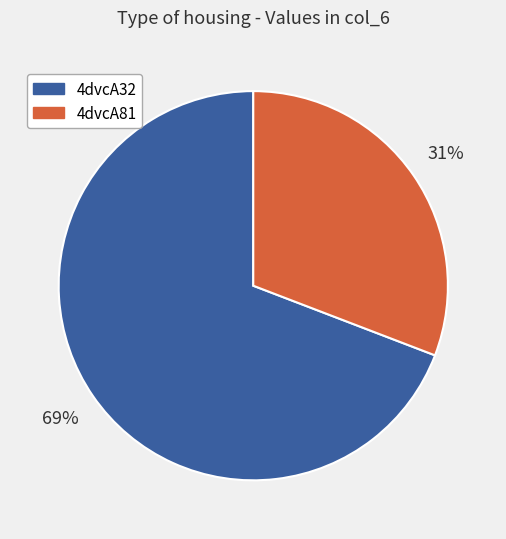

Is the sum of 4dvcA32 and 4dvcA81 greater than half?

Yes